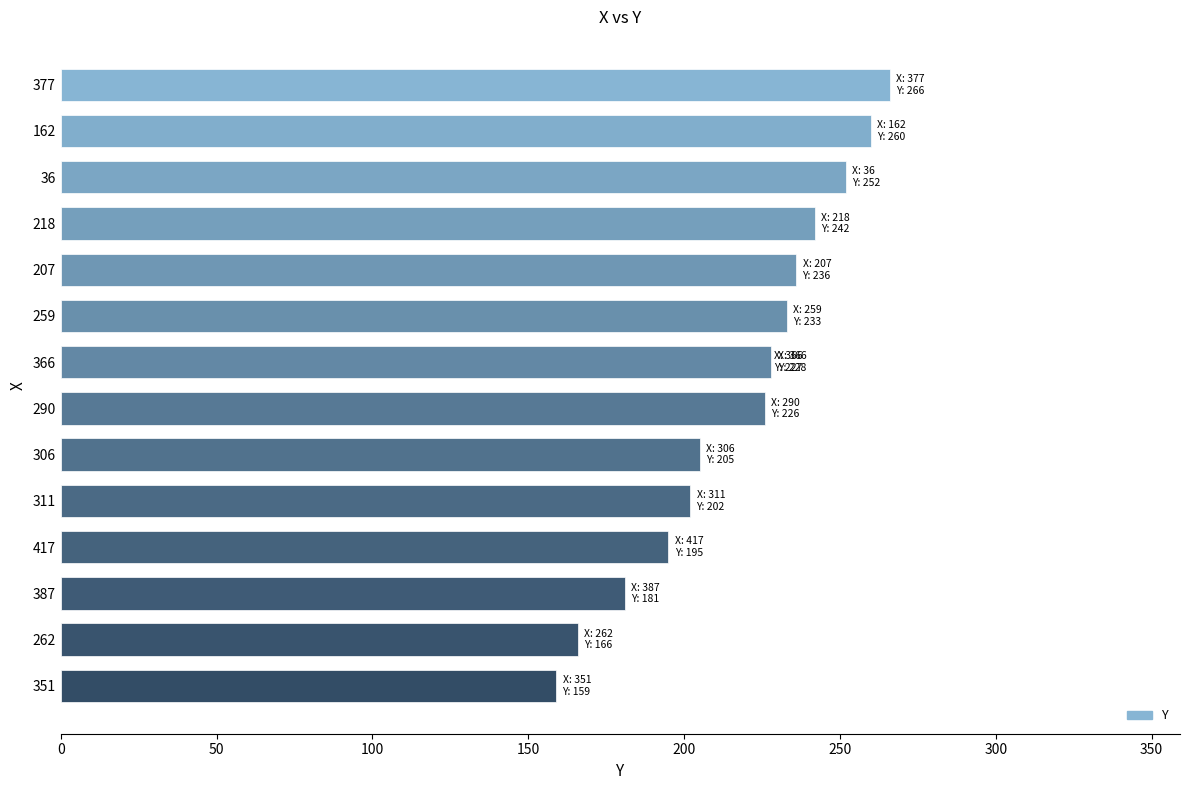

Reading left to right, list all the values displayed in this chart.

159	166	181	195	202	205	226	227	228	233	236	242	252	260	266